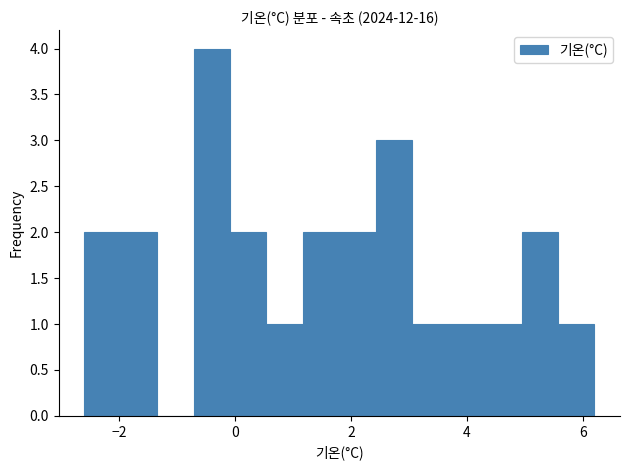

Read against the x-axis, roughly where is the centre of the tallest bar?

-0.4